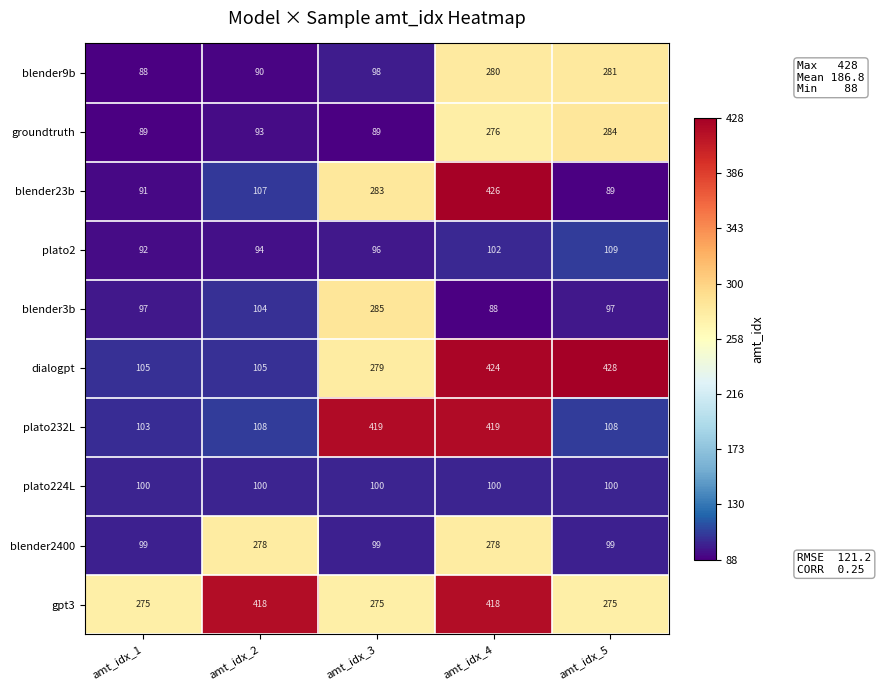

Is it true that plato224L equals 144 at amt_idx_4?

False